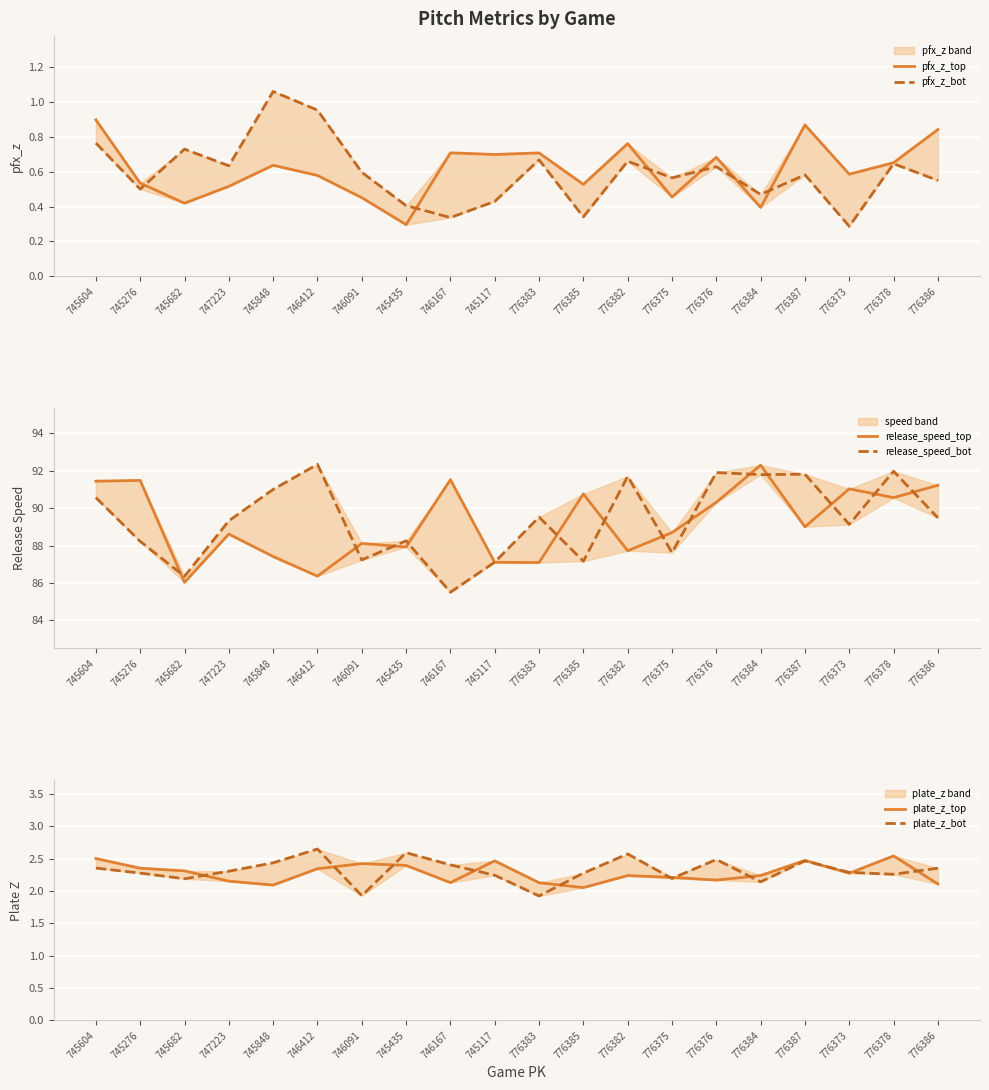

What is the value of the plate_z_top point at the 7th from the left?

2.4